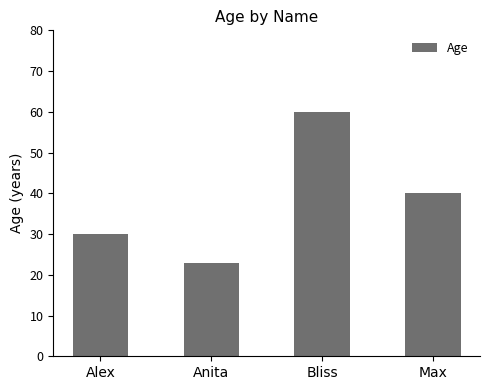

Rank the categories by value from highest to lowest.

Bliss, Max, Alex, Anita